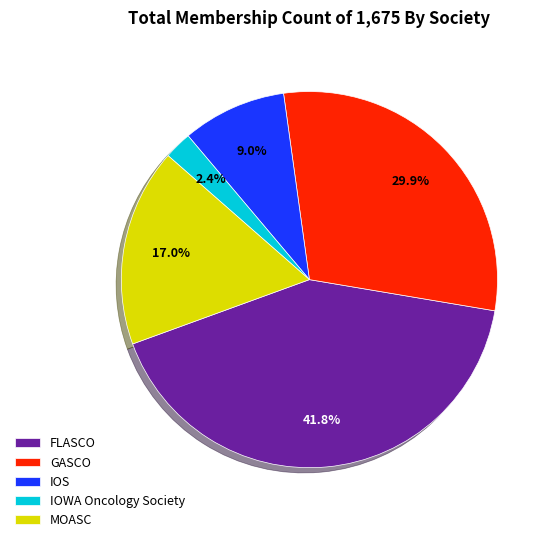

Is there a majority slice in this chart?

No